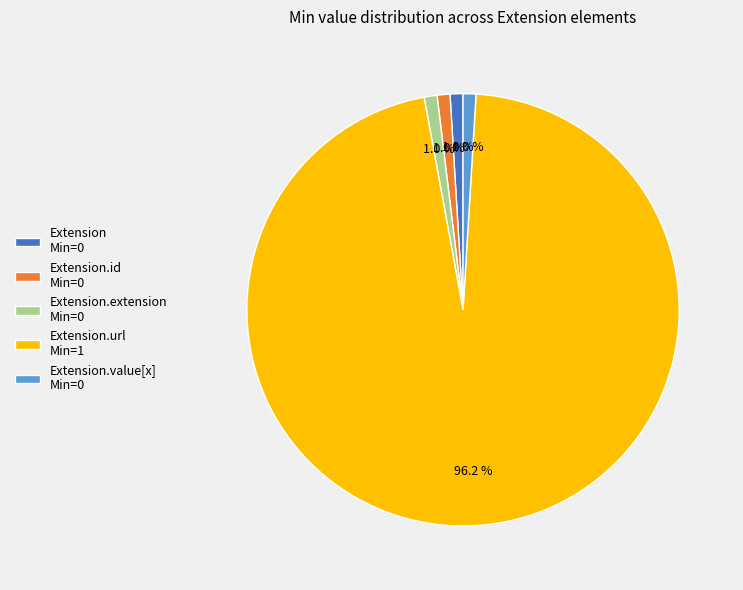

Is Extension Min=0 the majority of the pie?

No